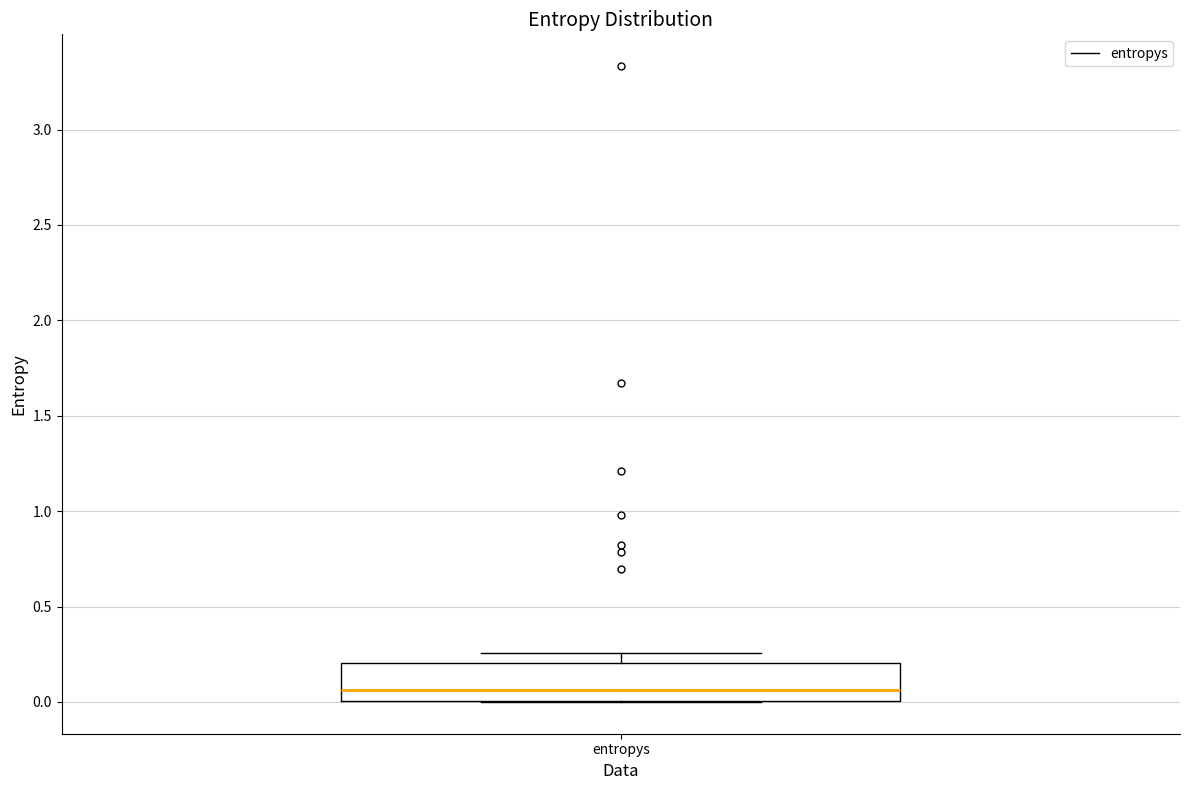

Read this box plot against the y-axis: the position of the median line, the range covered by the box, and the ends of both whiskers. The values are not printed on the chart, so give them approximately, as read against the axis.

median 0.05, box 0.00 to 0.20, whiskers 0.00 to 0.25